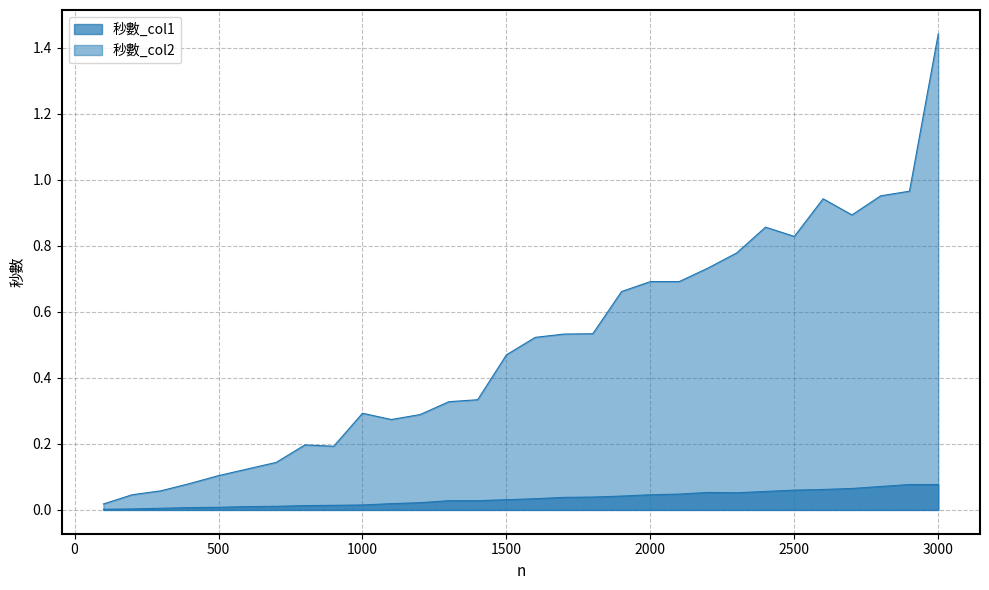

How many categories are shown in the chart?

30